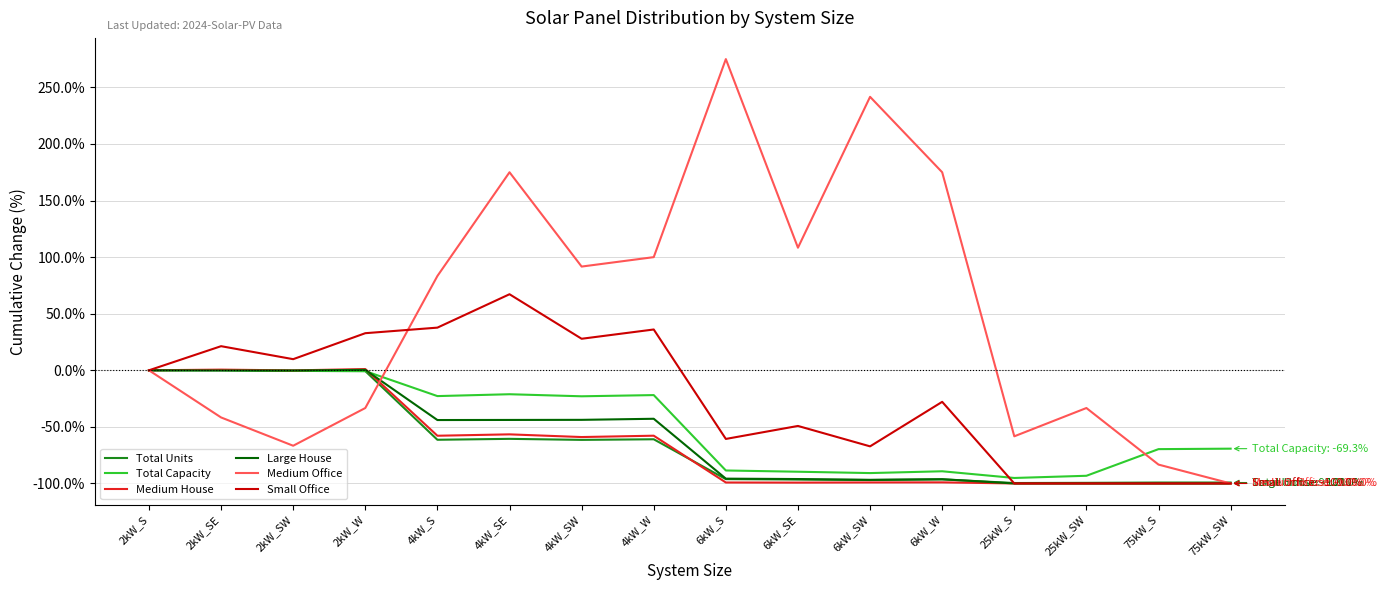

True or false: Large House and Medium Office cross at least once.

True